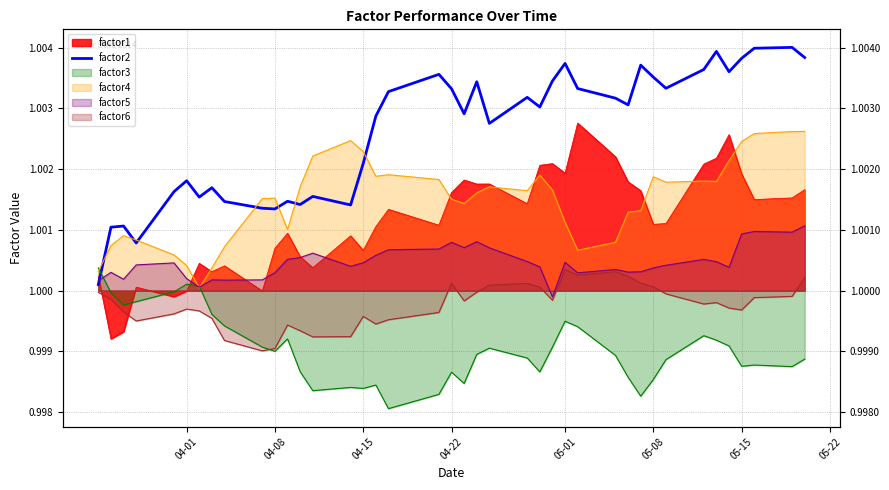

True or false: there are more than 0 points higher than both neighbors.

True